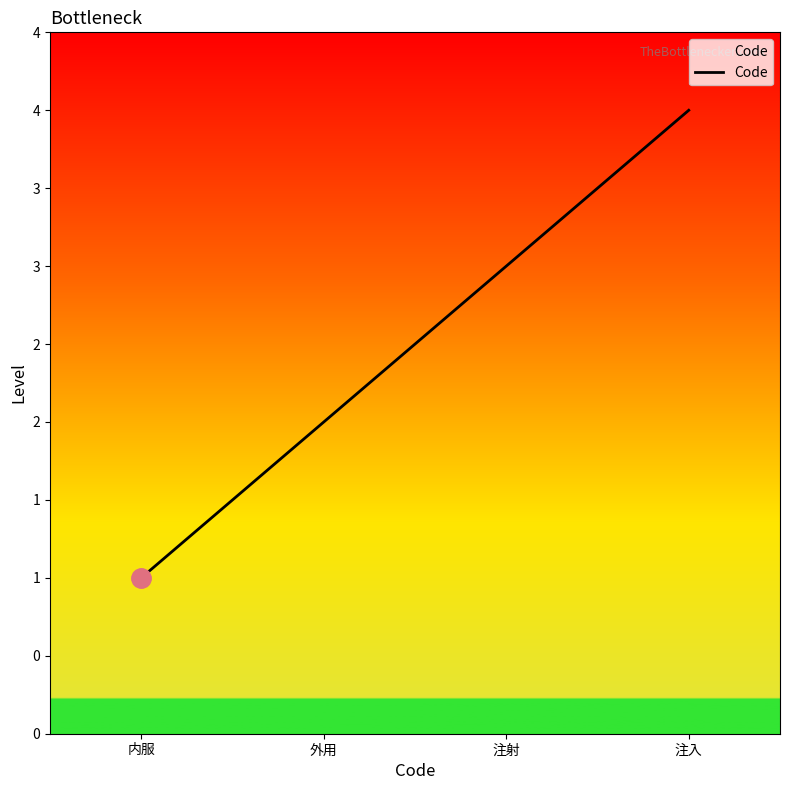

What is the sum of all values?

10